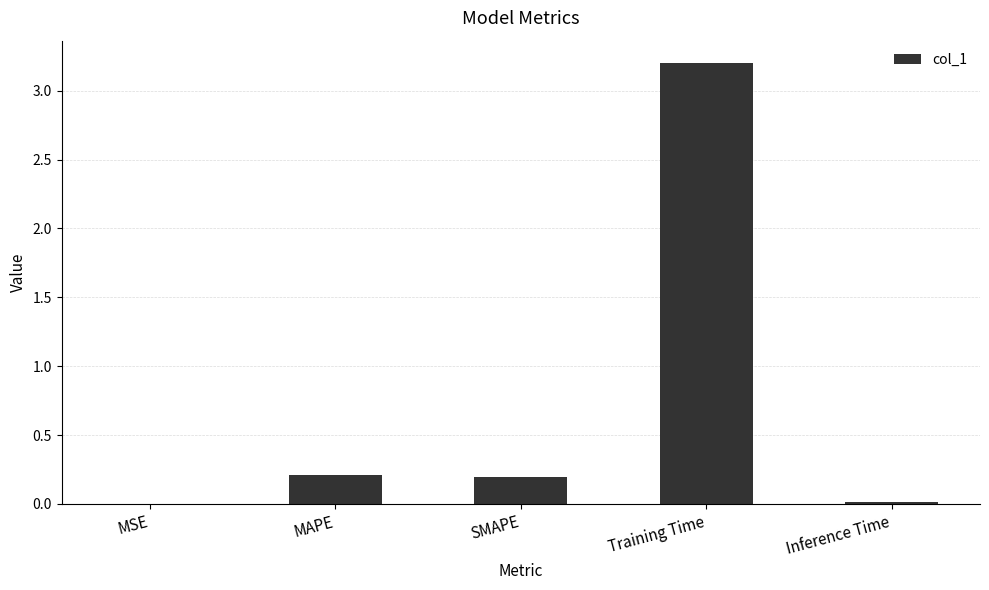

What is the maximum value shown in the chart?

3.2